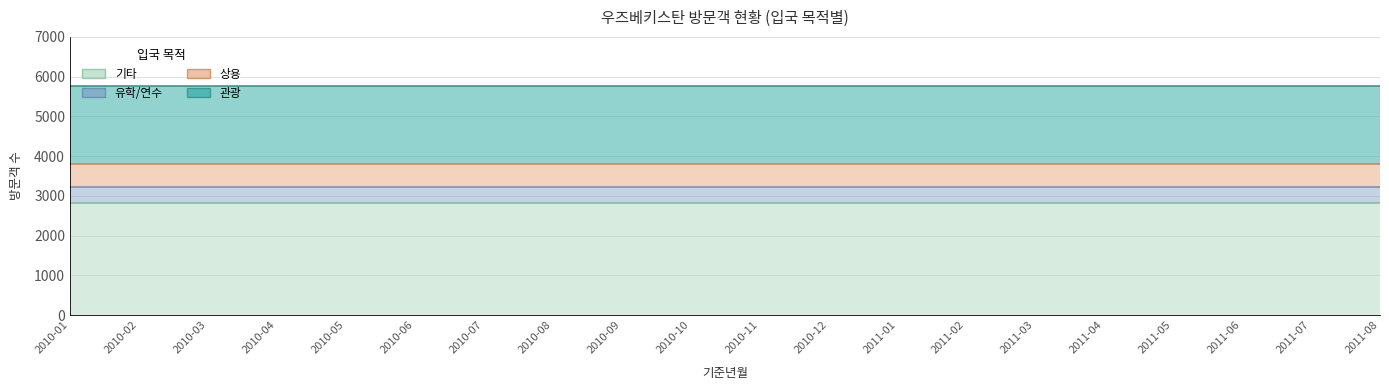

Which series has the largest total across all categories?

기타